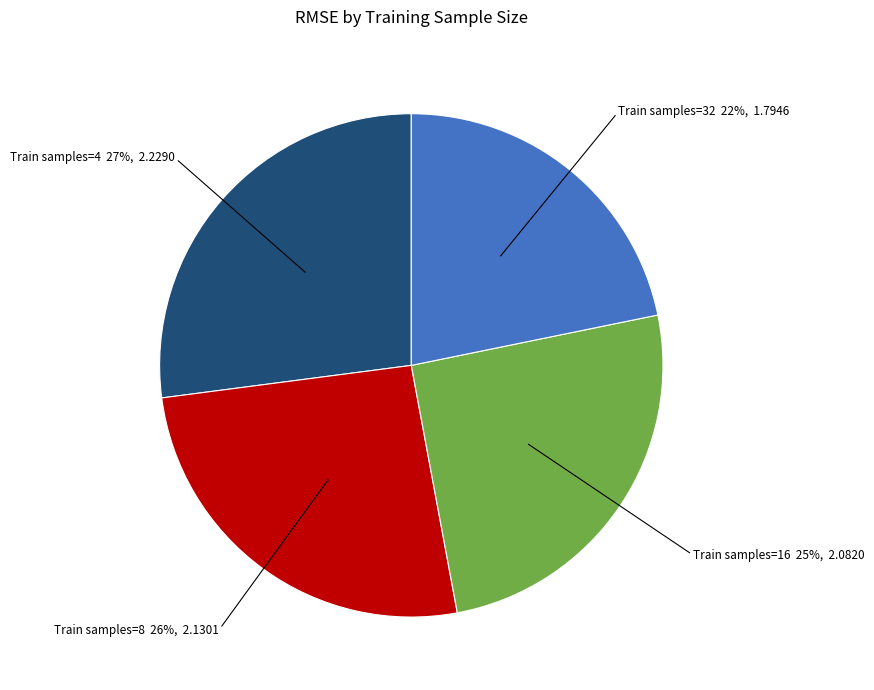

To the nearest percent, what is the difference between the largest and smallest slice percentages?

5%